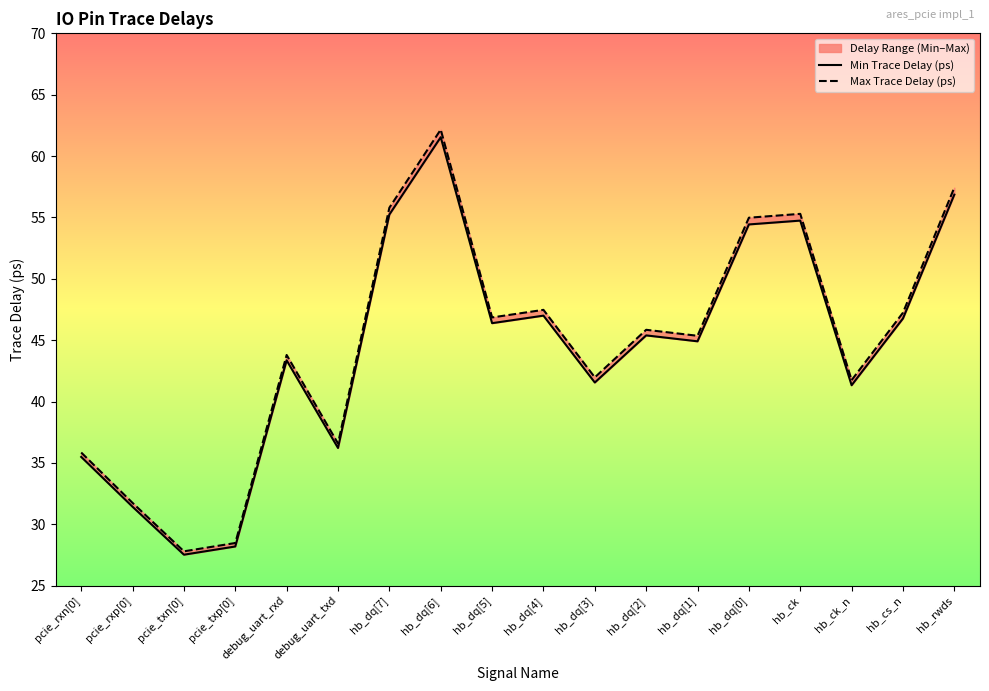

Which category has the highest value across all series?

hb_dq[6]